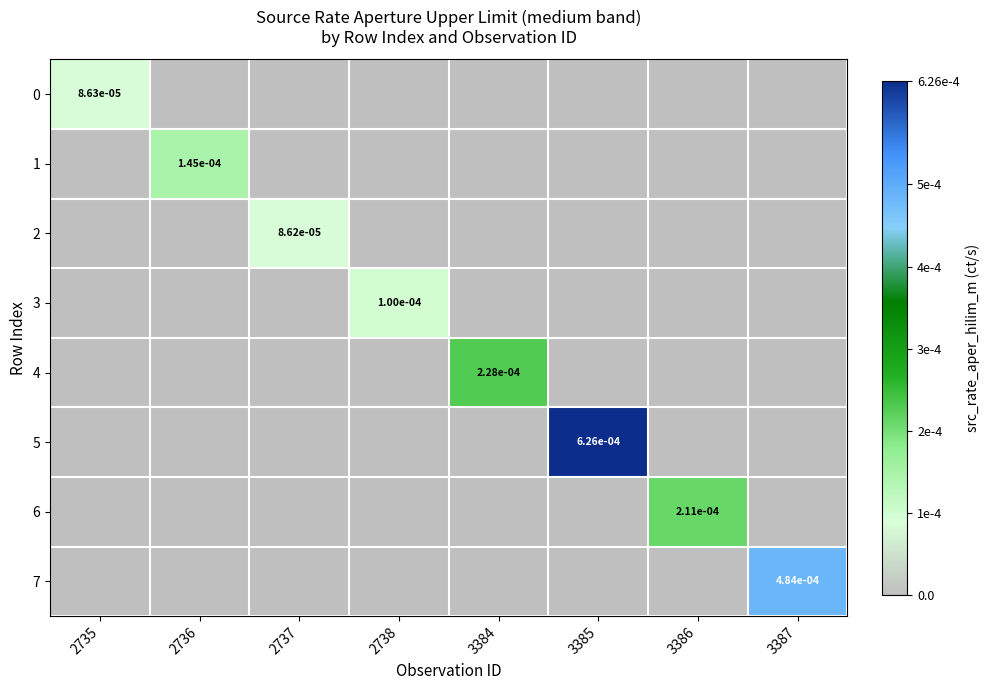

How many 7 values are between 0 and 1?

8